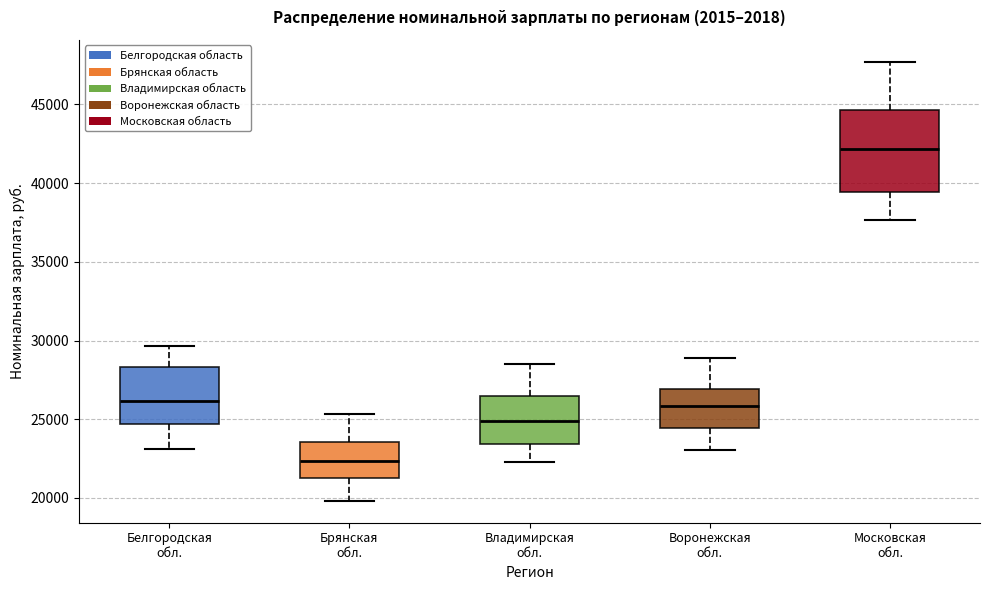

Reading left to right, transcribe this box plot: for each box, give where its median line is, the range the box spans, and where its two whiskers end, as read against the y-axis. The values are not printed on the chart, so give them approximately, as read against the axis.

Белгородская обл.: median 26000, box 24500 to 28500, whiskers 23000 to 29500
Брянская обл.: median 22500, box 21500 to 23500, whiskers 20000 to 25500
Владимирская обл.: median 25000, box 23500 to 26500, whiskers 22500 to 28500
Воронежская обл.: median 26000, box 24500 to 27000, whiskers 23000 to 29000
Московская обл.: median 42000, box 39500 to 44500, whiskers 37500 to 47500